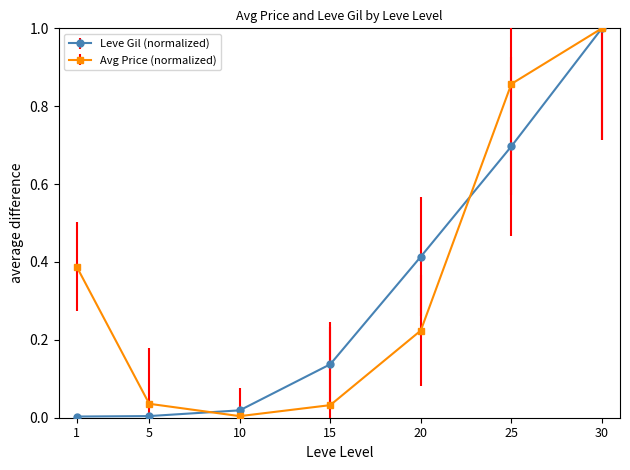

Is the value of Leve Gil (normalized) at 10 greater than the value of Avg Price (normalized) at 25?

No